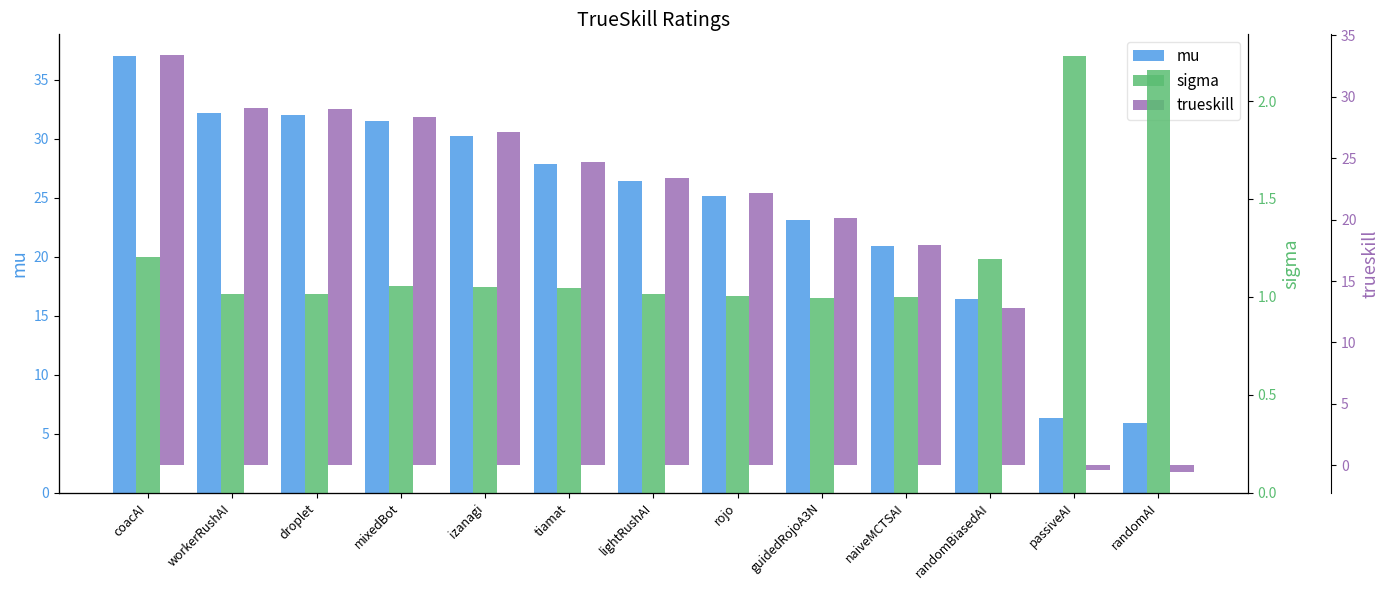

What is the highest value of the sigma series?

2.2